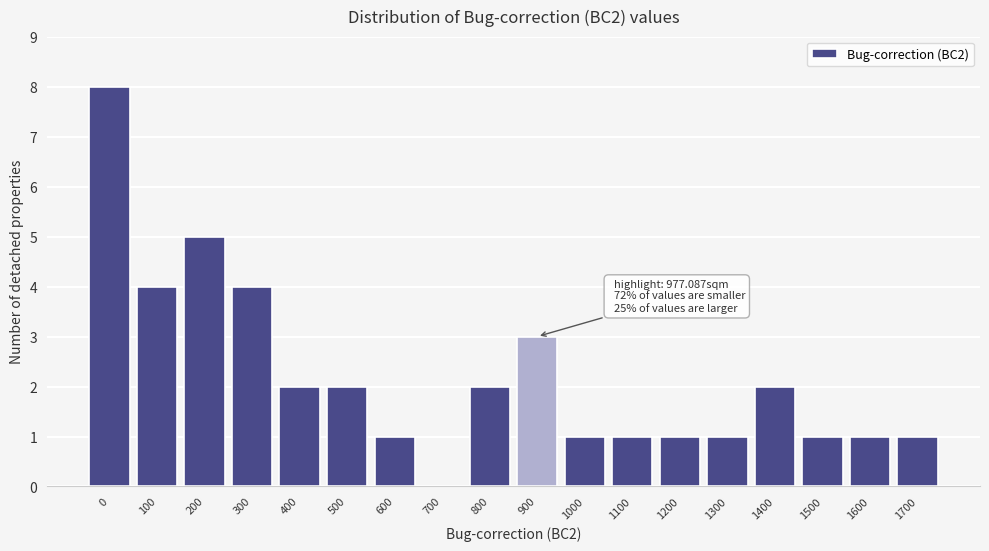

Reading right to left, transcribe all the data shown in this chart.

1700=1	1600=1	1500=1	1400=2	1300=1	1200=1	1100=1	1000=1	900=3	800=2	700=0	600=1	500=2	400=2	300=4	200=5	100=4	0=8